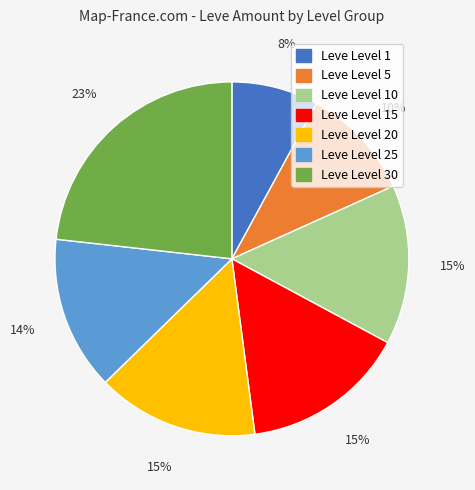

Is there a majority slice in this chart?

No